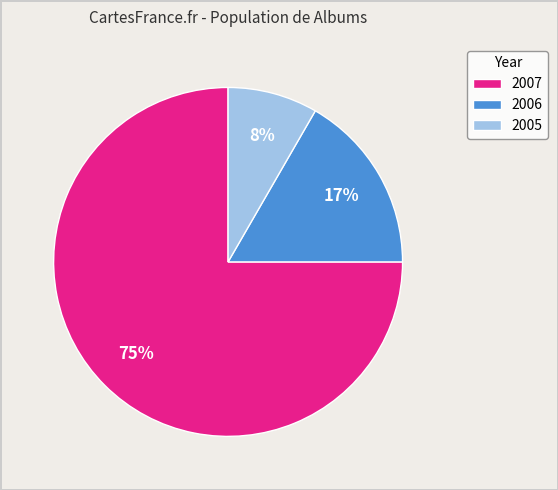

How many segments does this pie chart have?

3